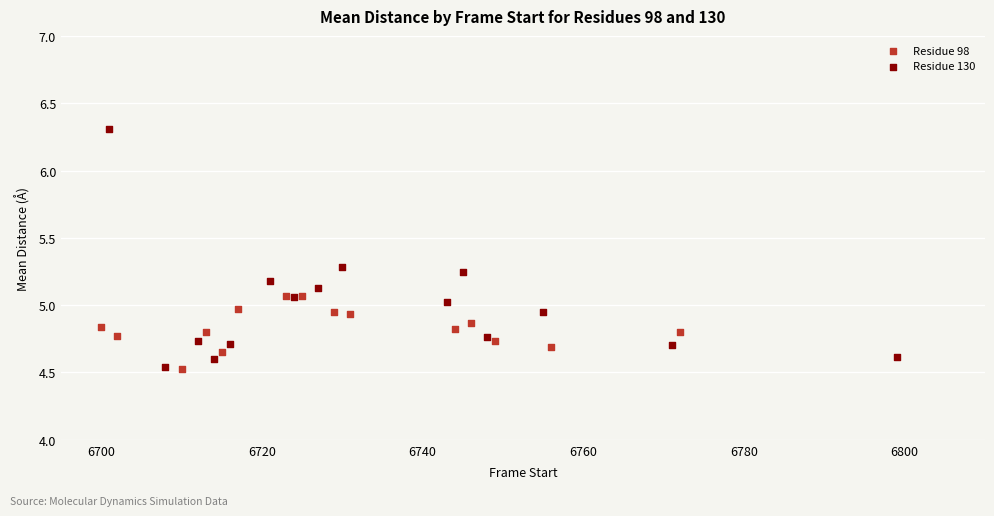

Which series has the widest spread of Y values?

Residue 130